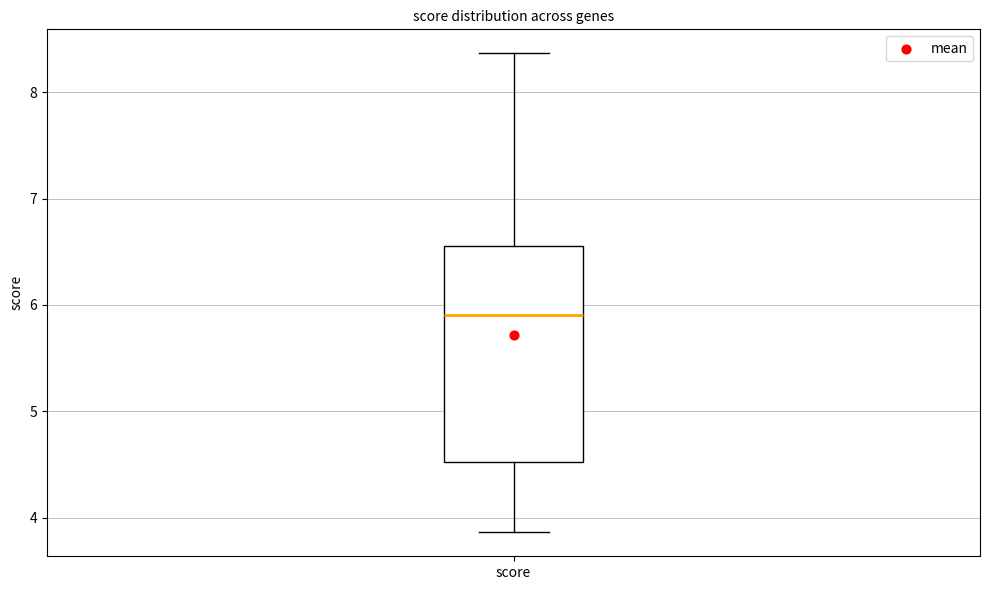

Where does the lower whisker of the box for score end on the y-axis? The values are not printed on the chart, so give them approximately, as read against the axis.

3.9